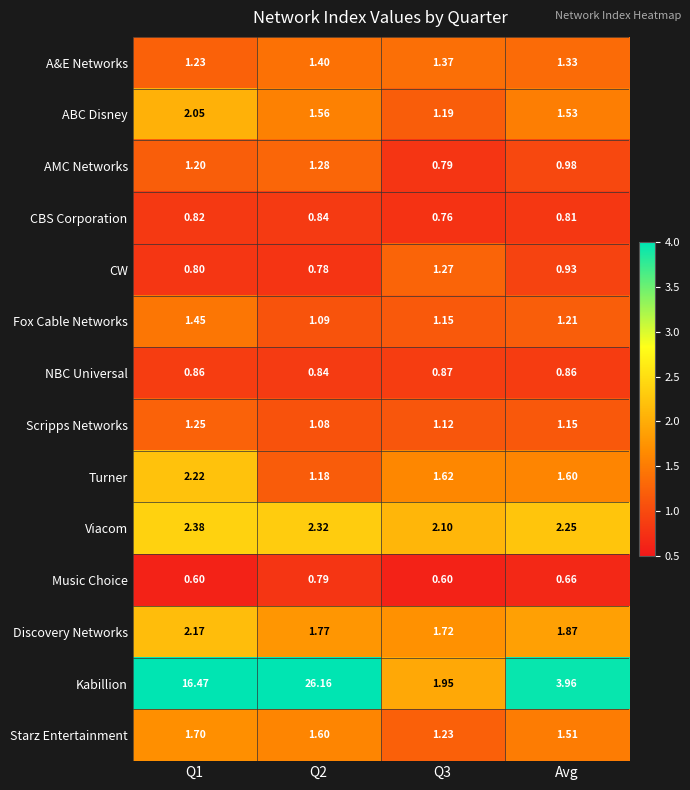

Between Q1 and Q3, which series saw the biggest shift?

Kabillion